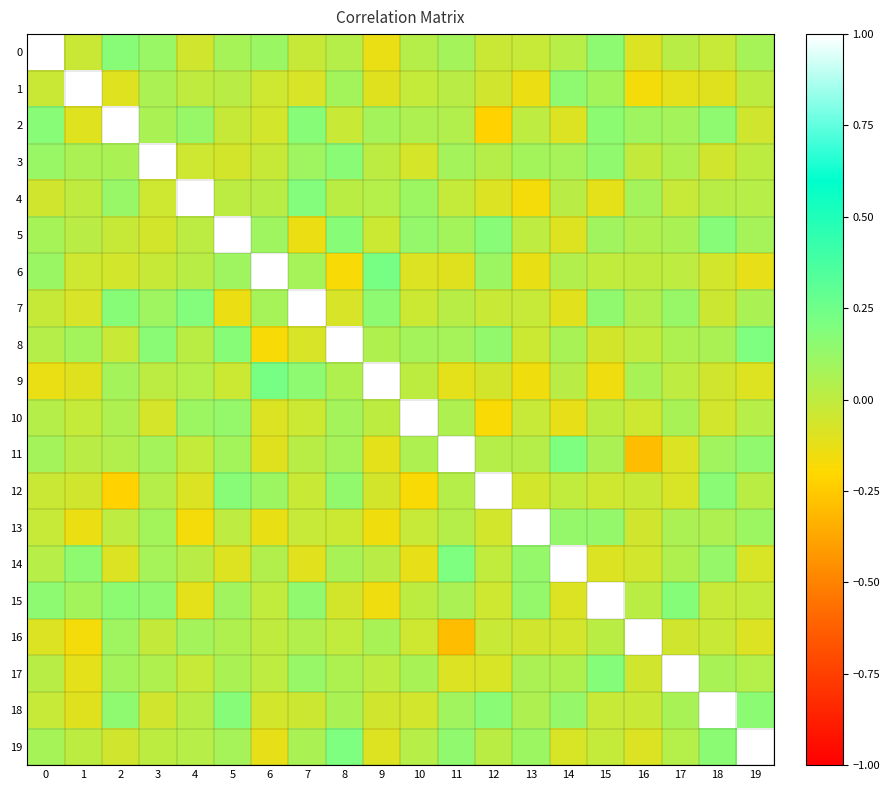

Which series has the largest range (max minus min)?

11